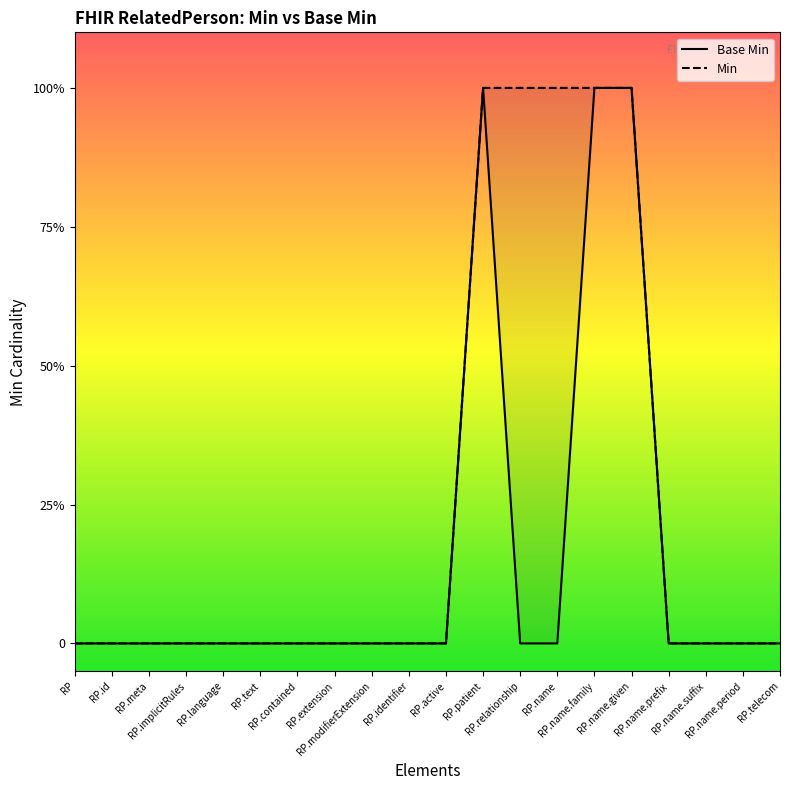

Count the values in the range 0 to 1.

20